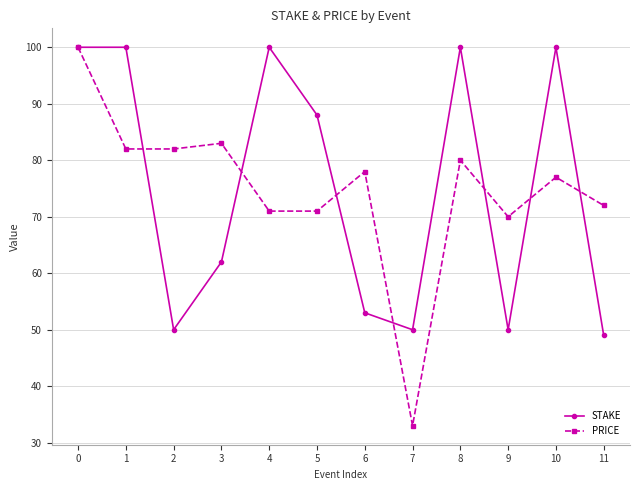

Reading left to right, list all the values displayed in this chart.

STAKE: 100	100	50	62	100	88	53	50	100	50	100	49
PRICE: 100	82	82	83	71	71	78	33	80	70	77	72